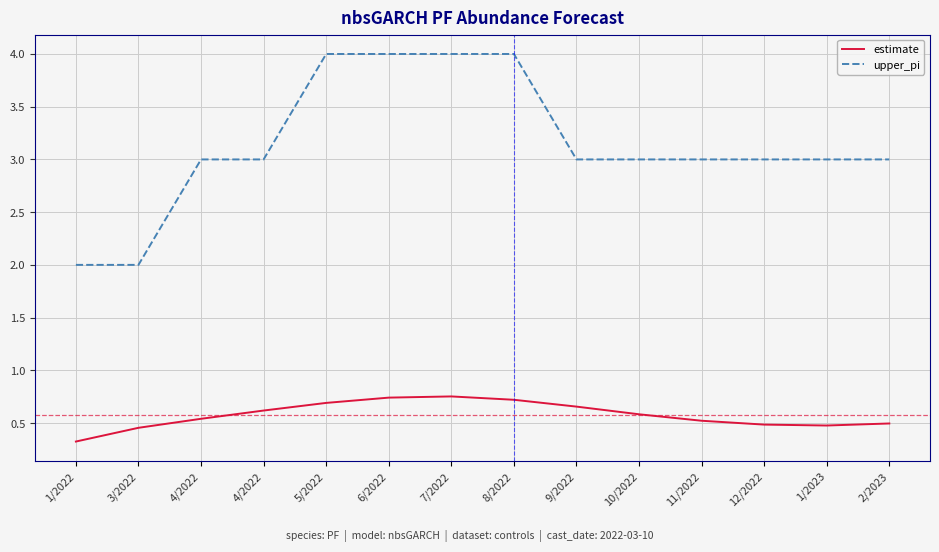

List the labels in order of upper_pi value, smallest first.

1/2022, 3/2022, 4/2022, 4/2022, 9/2022, 10/2022, 11/2022, 12/2022, 1/2023, 2/2023, 5/2022, 6/2022, 7/2022, 8/2022